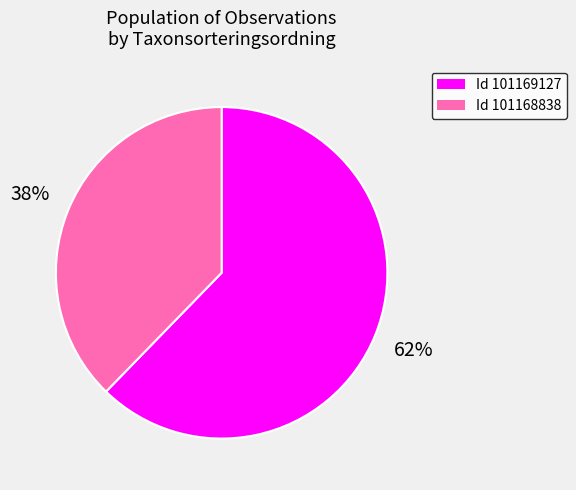

How many segments does this pie chart have?

2